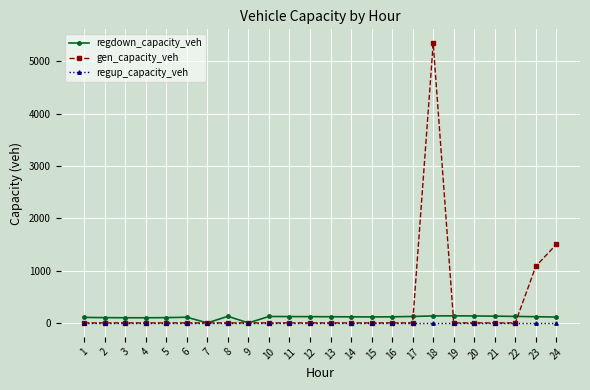

Which series has the largest total across all categories?

gen_capacity_veh